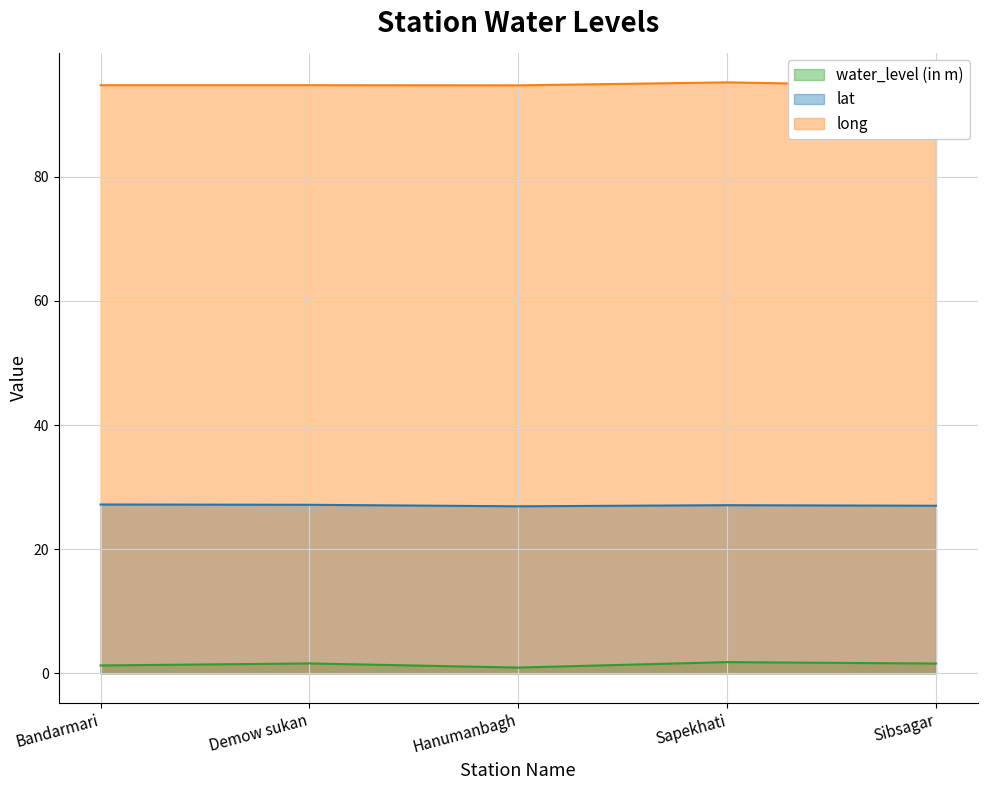

What is the label of the 5th point from the left?

Sibsagar